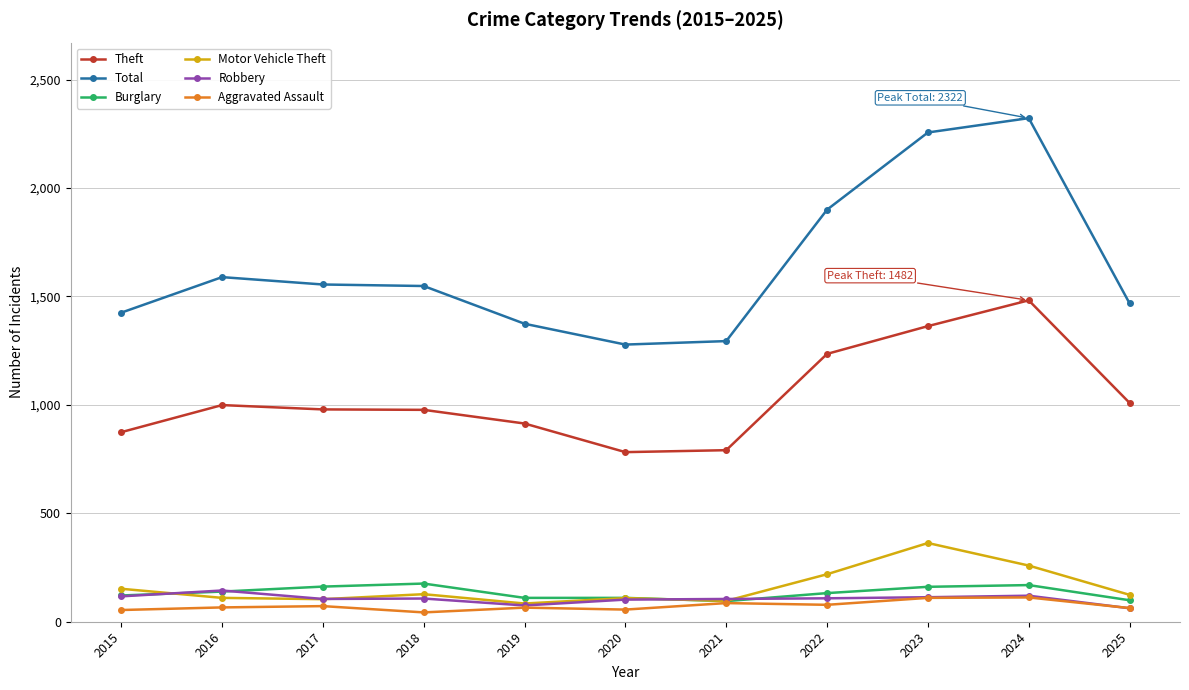

What is the value of the Total point at the 7th from the left?

1294